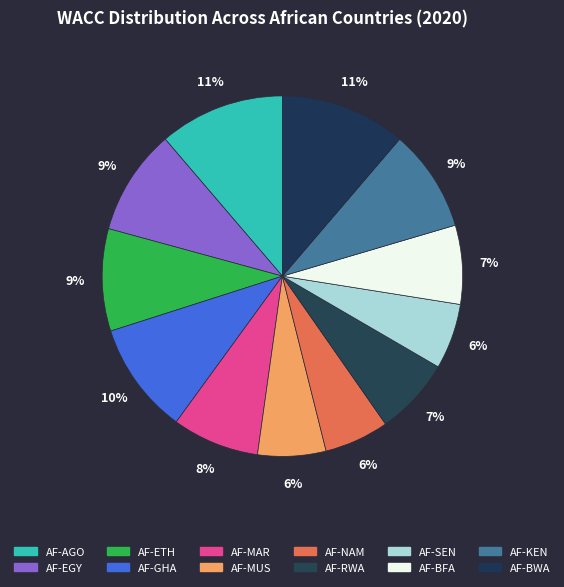

What is the smallest slice in the pie chart?

AF-NAM